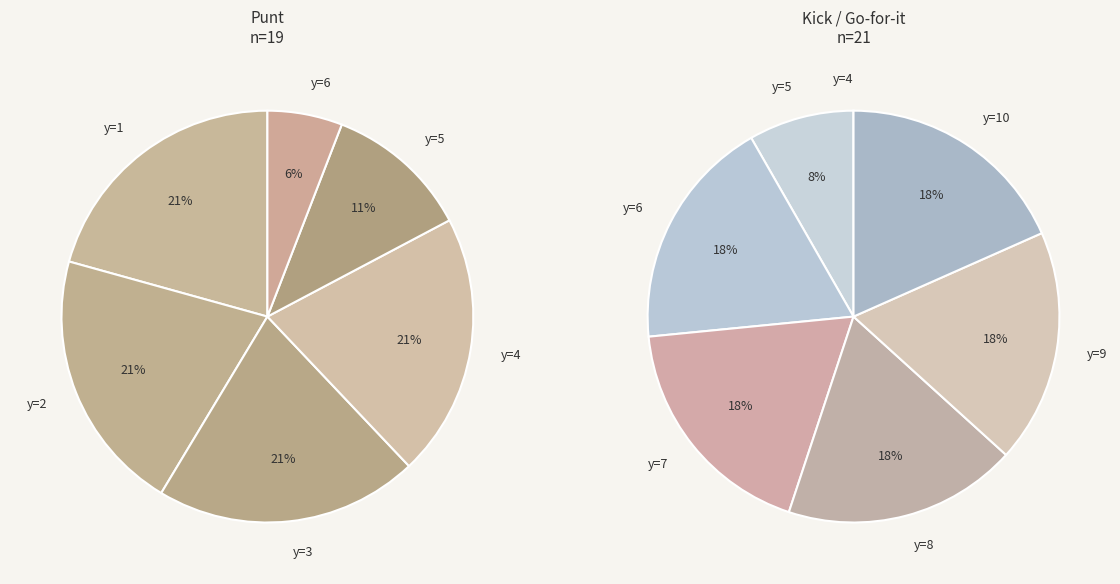

Which series has the widest spread of values?

punt